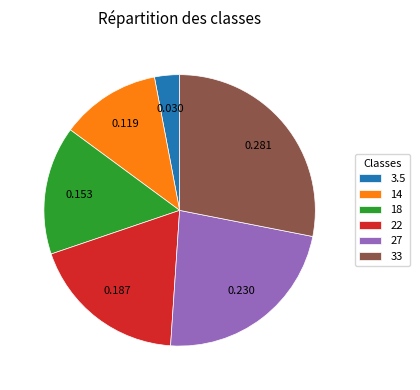

Is there any slice that represents more than half of the pie?

No